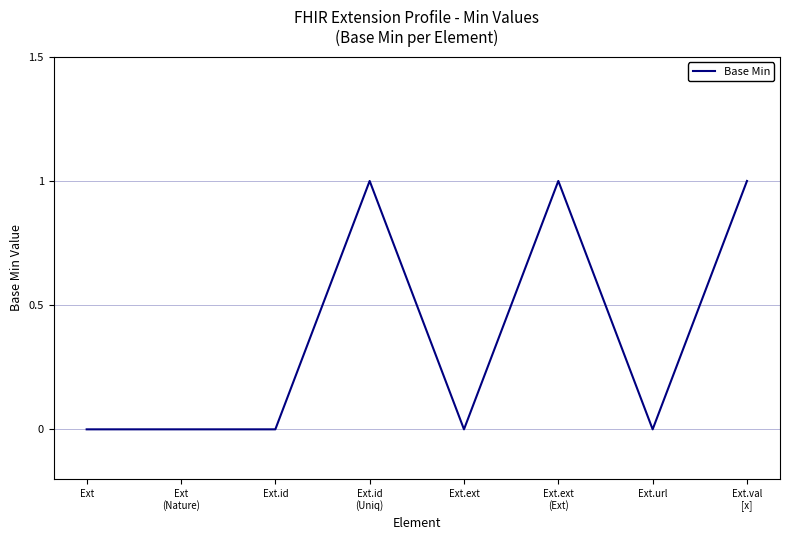

What position from the right is Ext.ext?

4